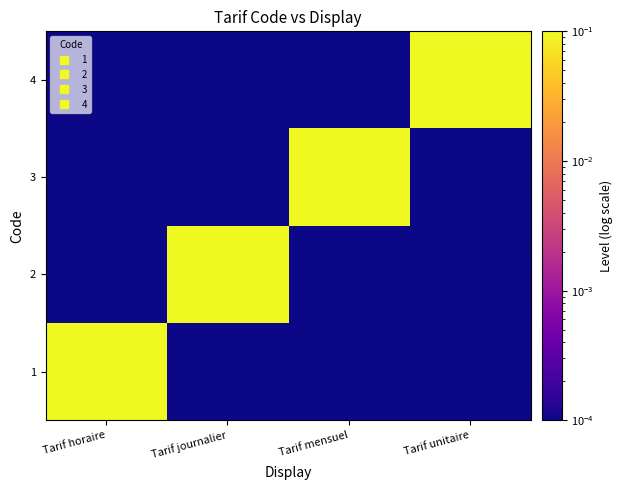

Reading right to left, what are all the values shown in this chart?

1: Tarif unitaire=0.0	Tarif mensuel=0.0	Tarif journalier=0.0	Tarif horaire=1.0
2: Tarif unitaire=0.0	Tarif mensuel=0.0	Tarif journalier=1.0	Tarif horaire=0.0
3: Tarif unitaire=0.0	Tarif mensuel=1.0	Tarif journalier=0.0	Tarif horaire=0.0
4: Tarif unitaire=1.0	Tarif mensuel=0.0	Tarif journalier=0.0	Tarif horaire=0.0